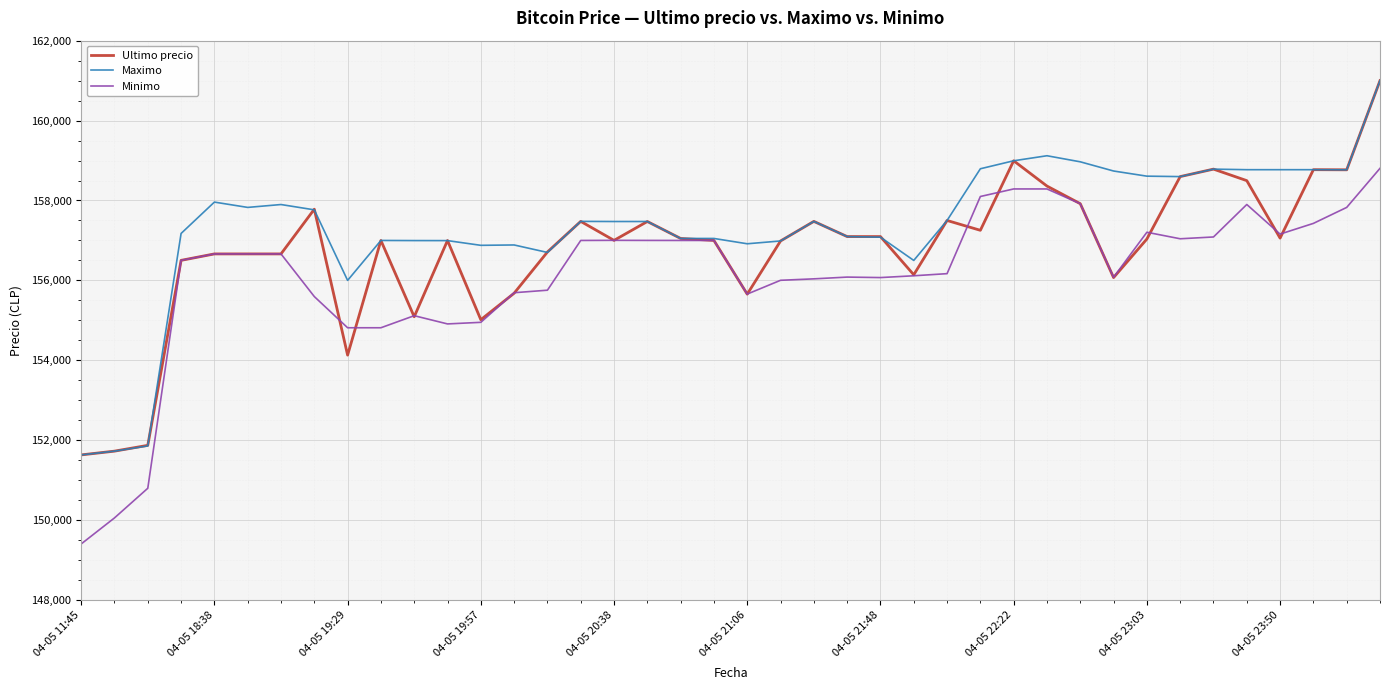

Which series has the largest range (max minus min)?

Minimo